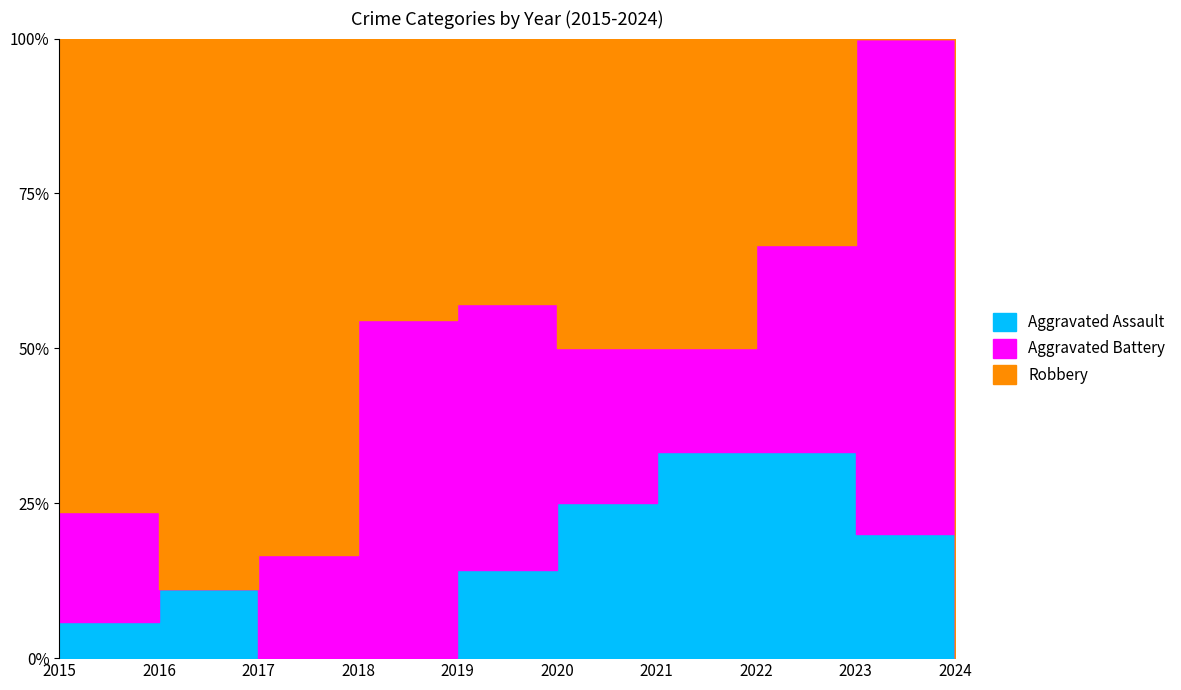

Which series has the largest range (max minus min)?

Robbery